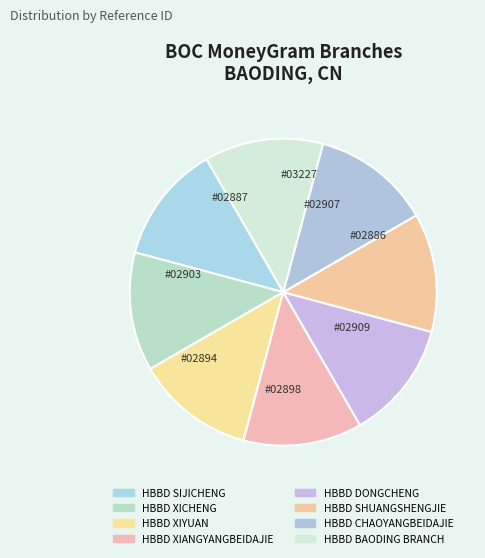

To the nearest percent, what is the combined percentage of HBBD XIANGYANGBEIDAJIE and HBBD SHUANGSHENGJIE?

25%